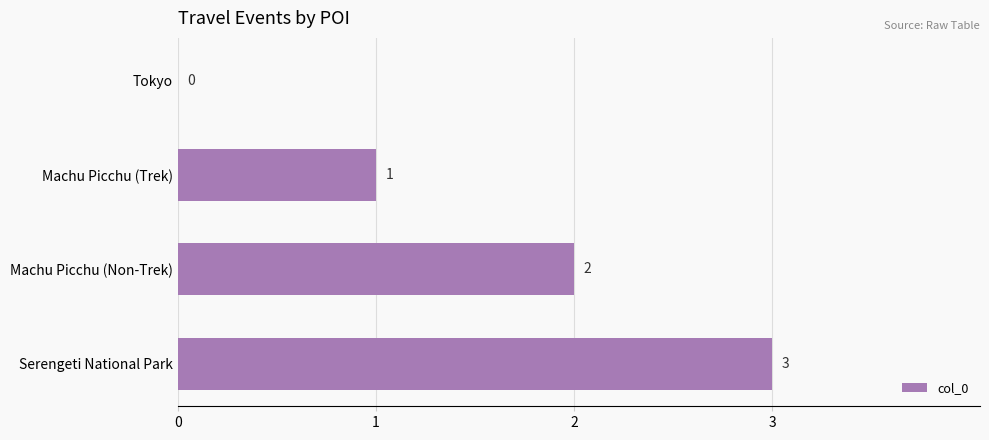

Which category has the highest value across all series?

Serengeti National Park